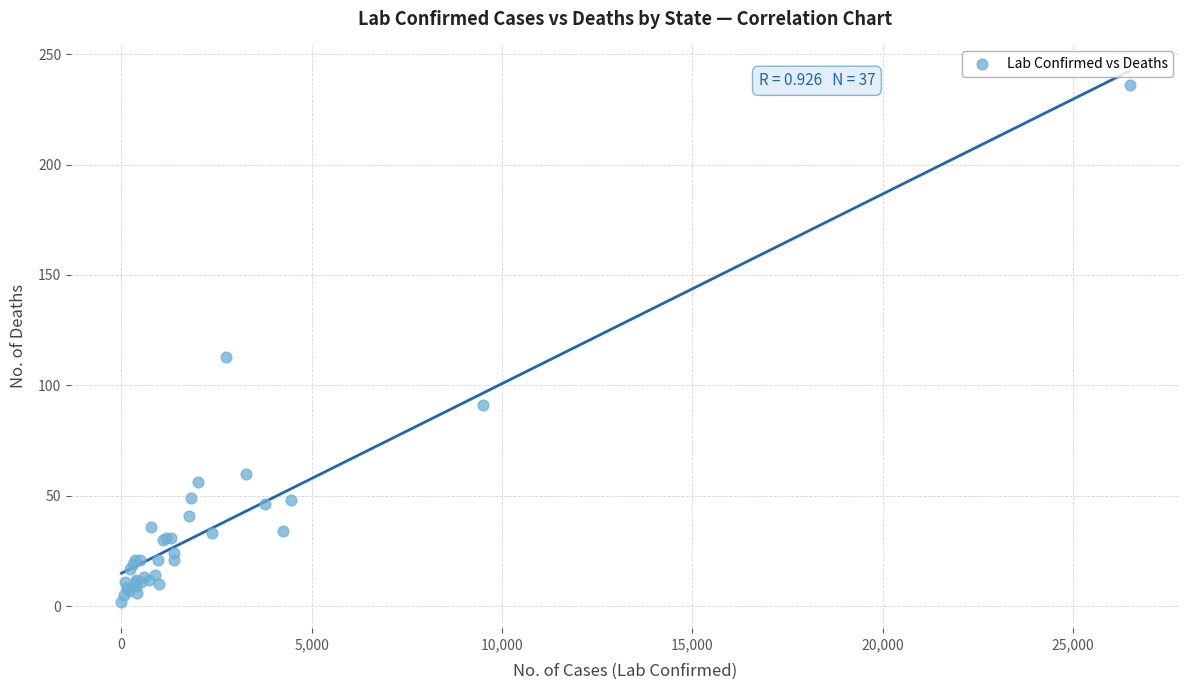

What Y value in the scatter plot is closest to 119?

113